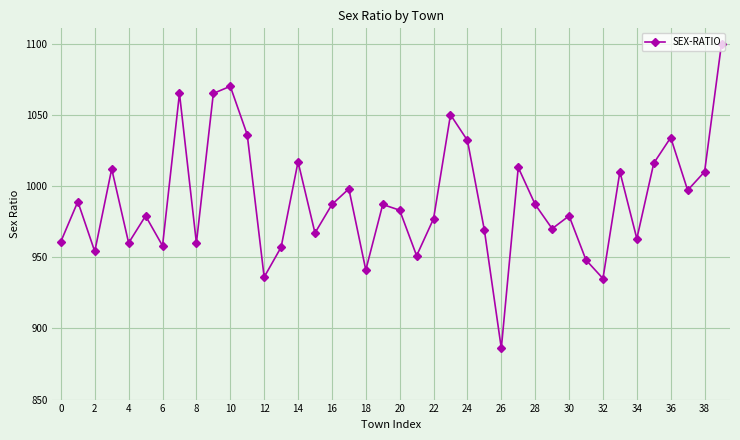

How many interior local valleys (lower than both neighbors) does the data have?

13